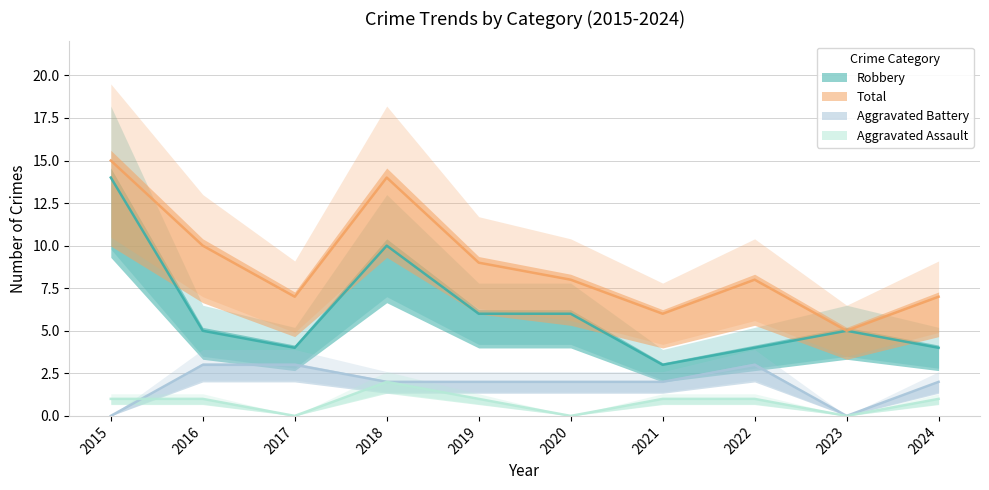

True or false: Robbery and Aggravated Battery cross at least once.

False